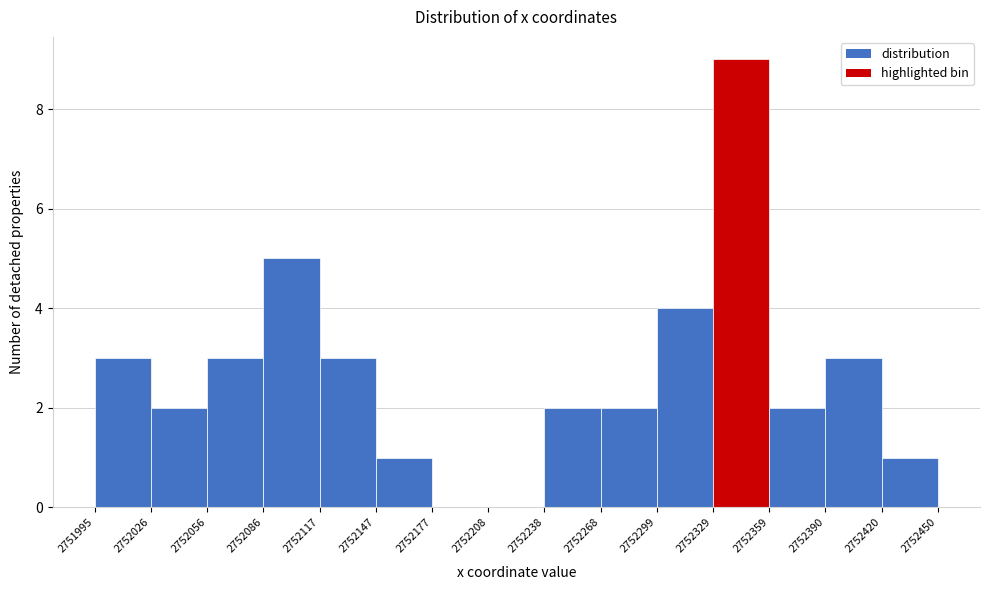

Reading left to right, transcribe this chart: for each bar, give the range it covers on the x-axis and its height. The values are not printed on the chart, so give them approximately, as read against the axis.

2751995 to 2752026: 3
2752026 to 2752056: 2
2752056 to 2752086: 3
2752086 to 2752117: 5
2752117 to 2752147: 3
2752147 to 2752177: 1
2752177 to 2752208: 0
2752208 to 2752238: 0
2752238 to 2752268: 2
2752268 to 2752299: 2
2752299 to 2752329: 4
2752329 to 2752359: 9
2752359 to 2752390: 2
2752390 to 2752420: 3
2752420 to 2752450: 1